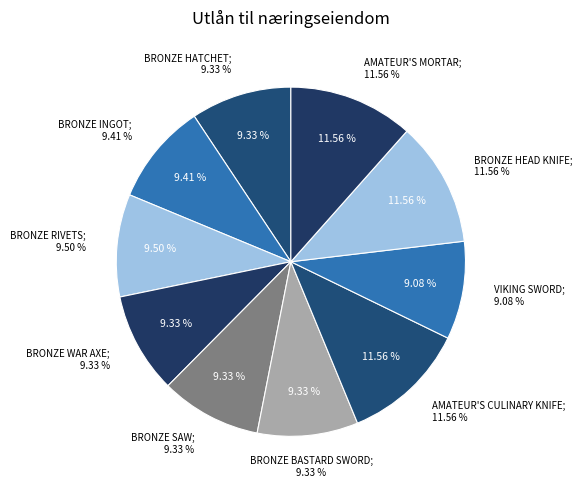

The Viking Sword slice represents 21% of the pie. True or false?

False